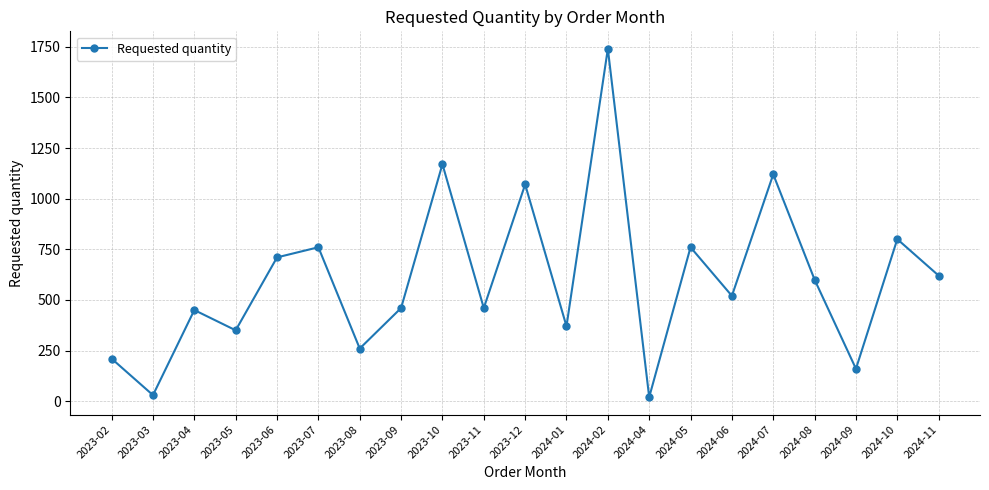

What is the value of the 15th point from the left?

760